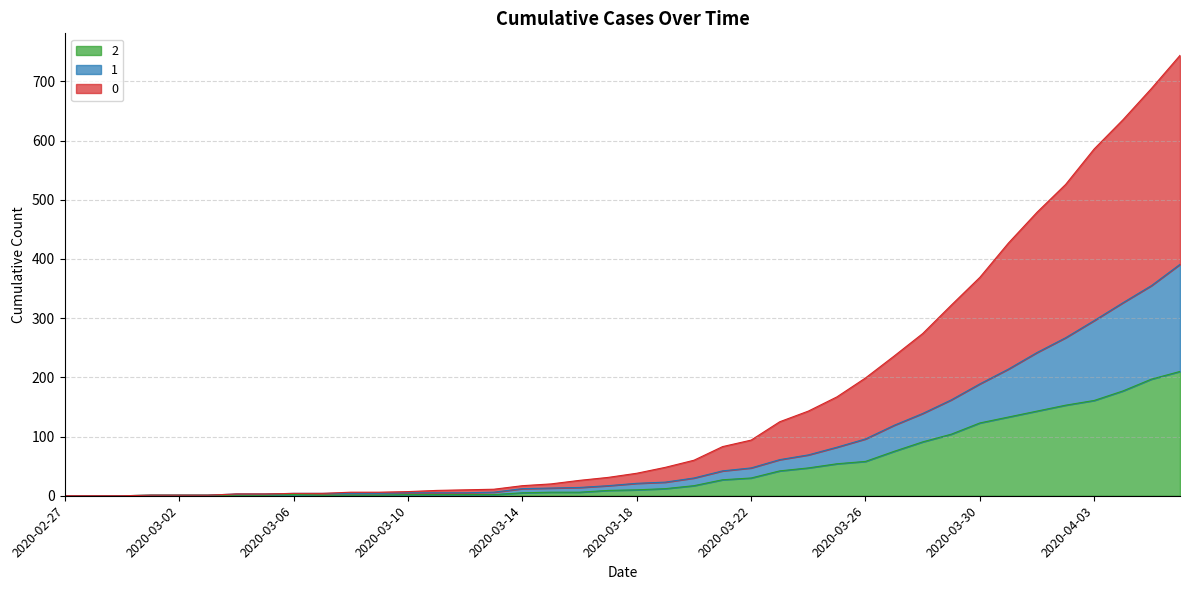

Where does the 2 series first go above 10?

2020-03-19